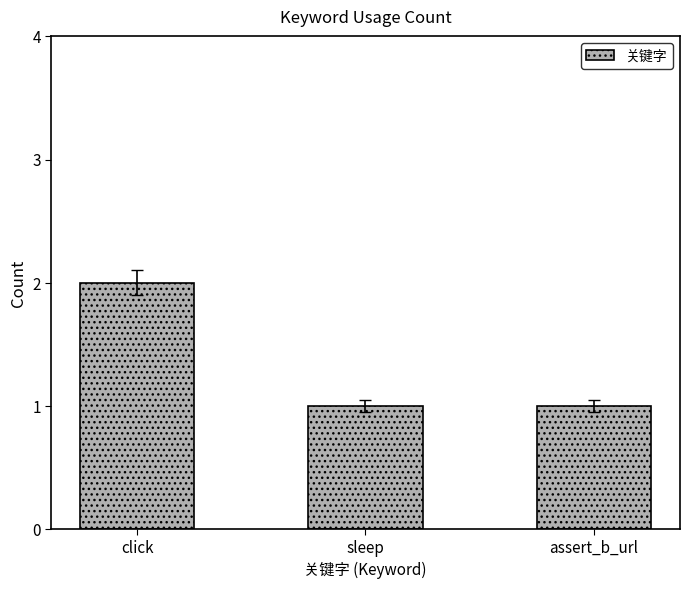

Does the chart contain any negative values?

No